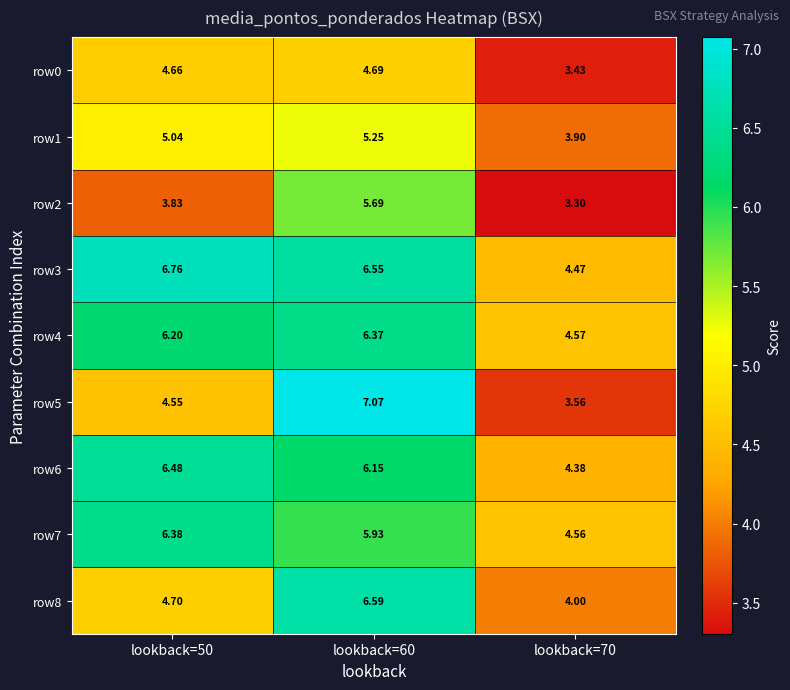

At how many categories does at least one series exceed 4?

3